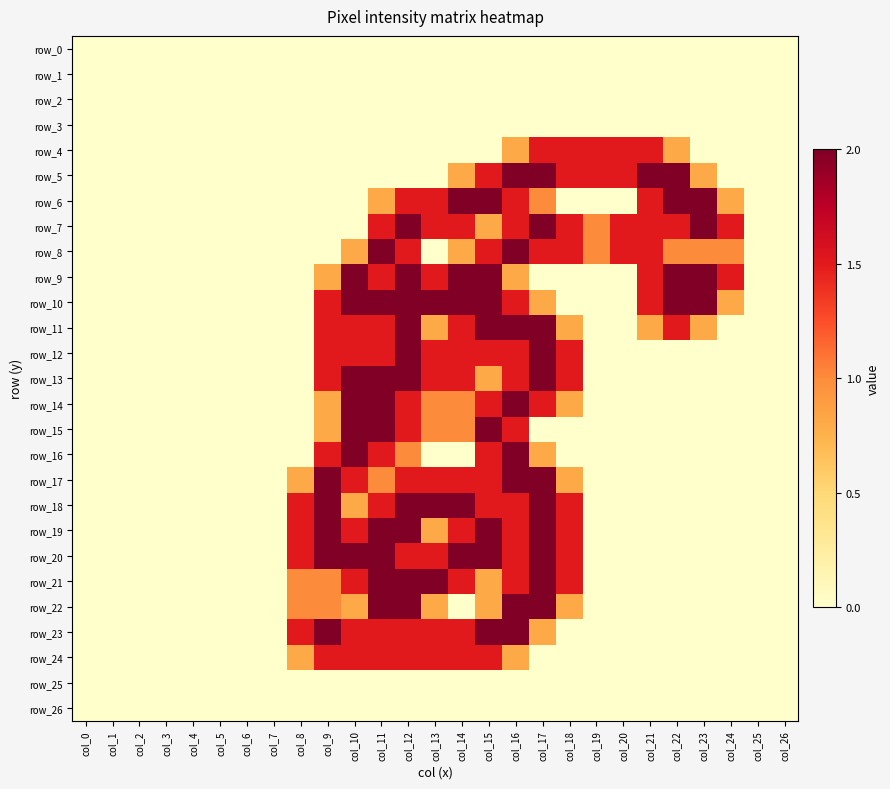

What is the sum of the row_9 values at col_10 and col_16?

2.8